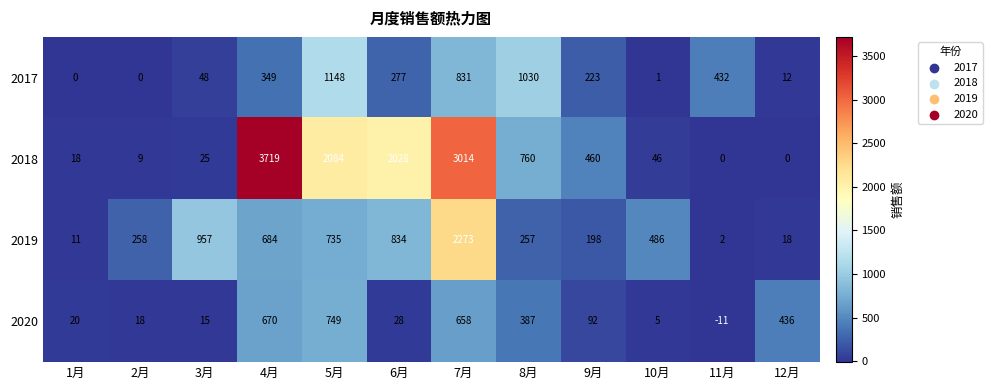

How many data points in 2019 are less than 486?

6